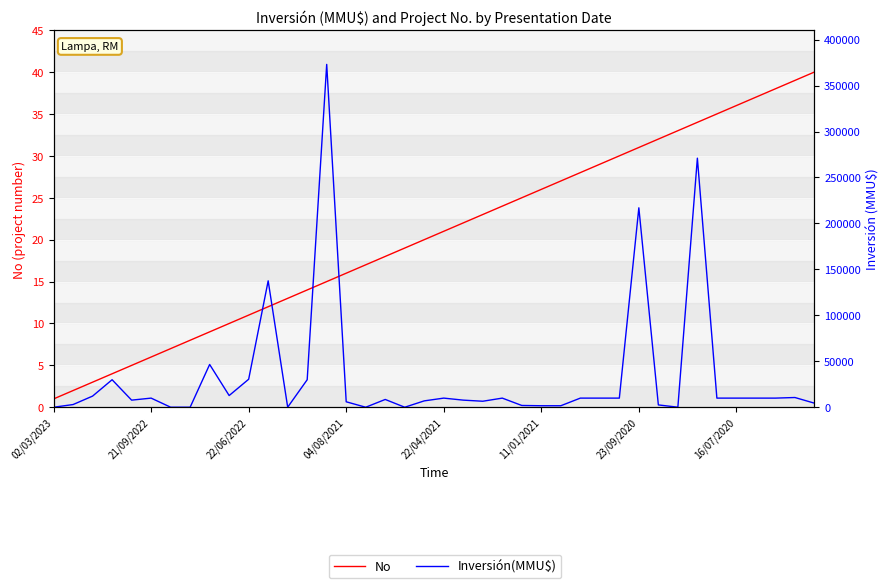

At which label does Inversión(MMU$) first exceed 10000?

22/06/2022